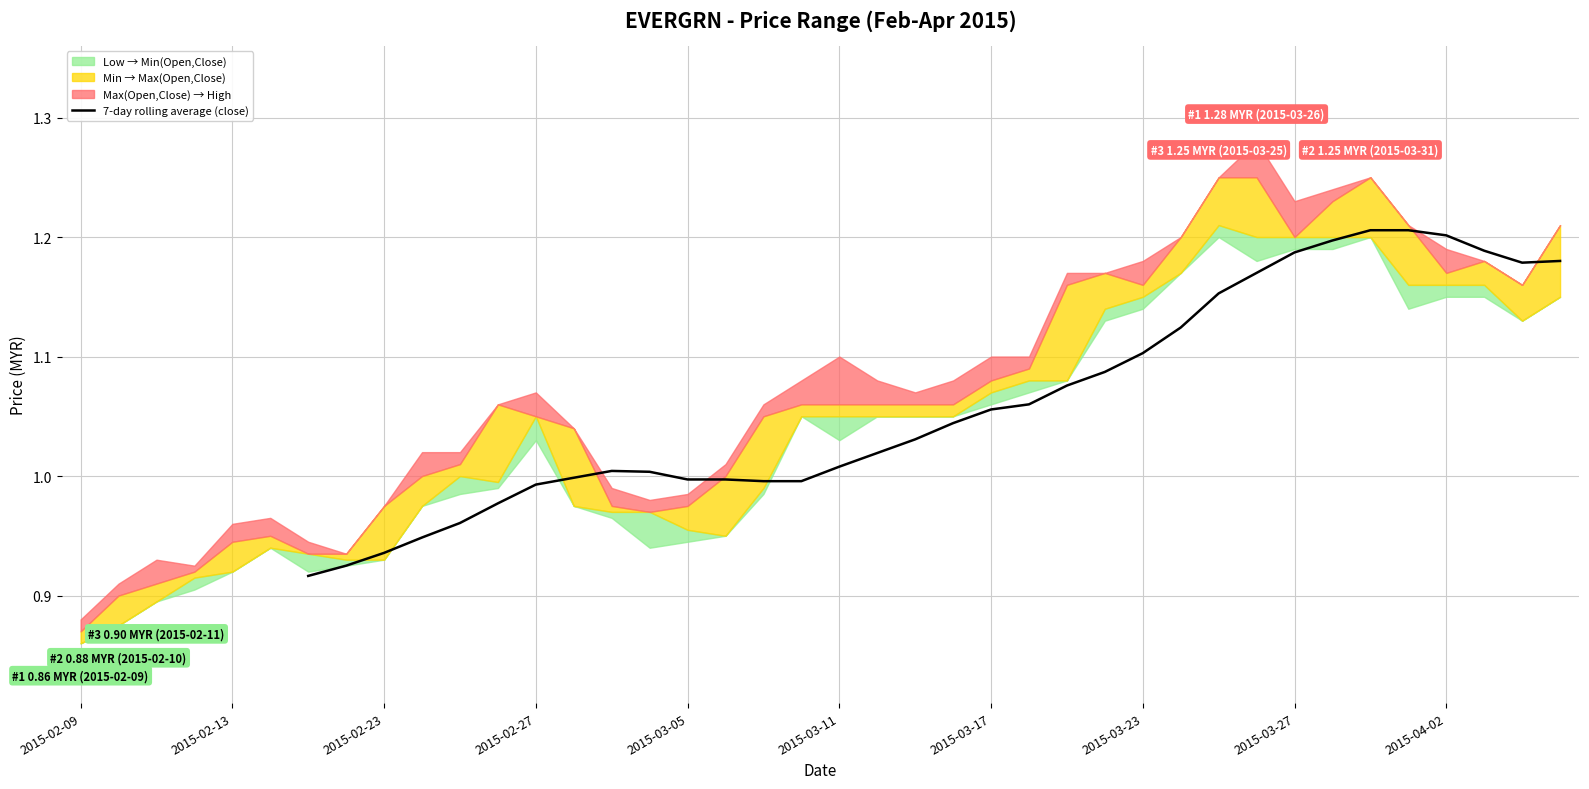

How many lines are shown in the chart?

1